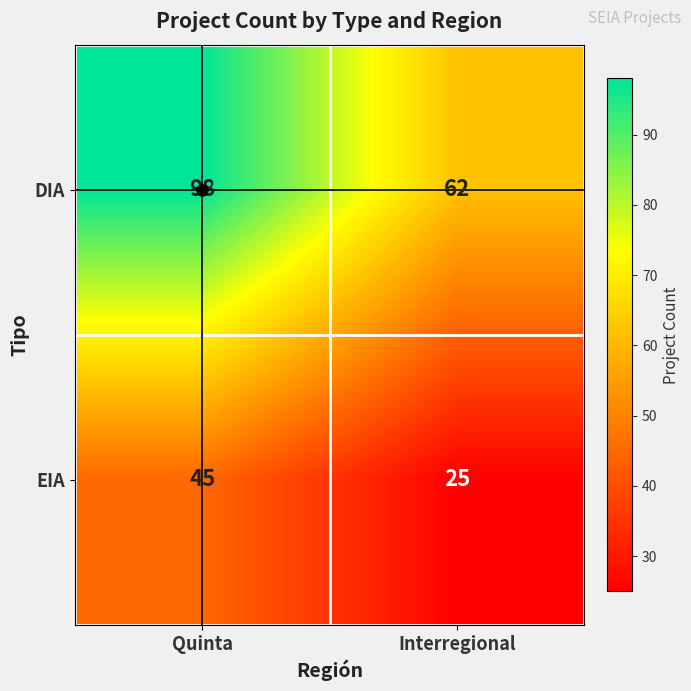

Between Quinta and Interregional, which series saw the biggest shift?

DIA